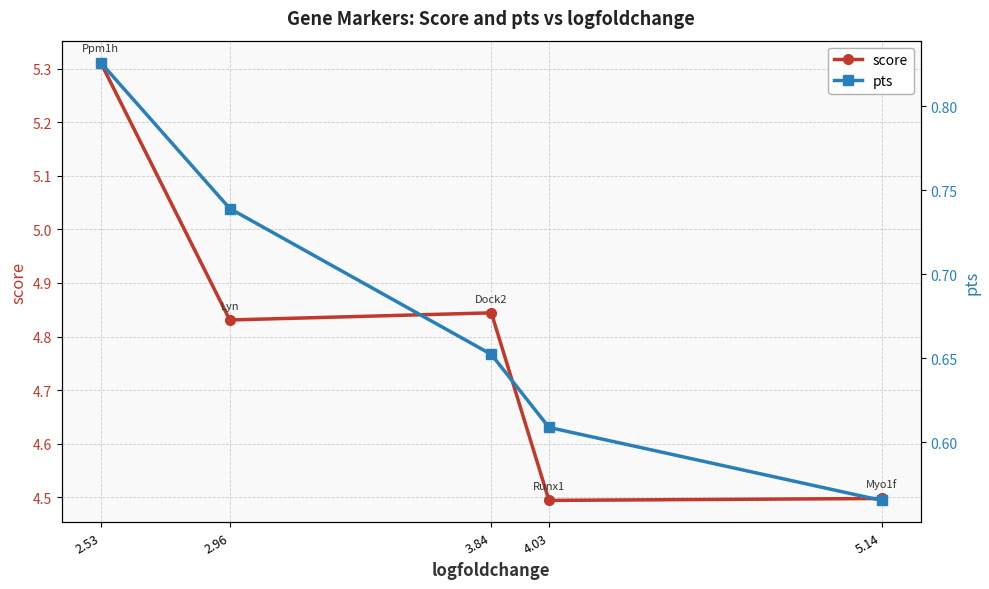

Count the score values in the range 4 to 5.

4